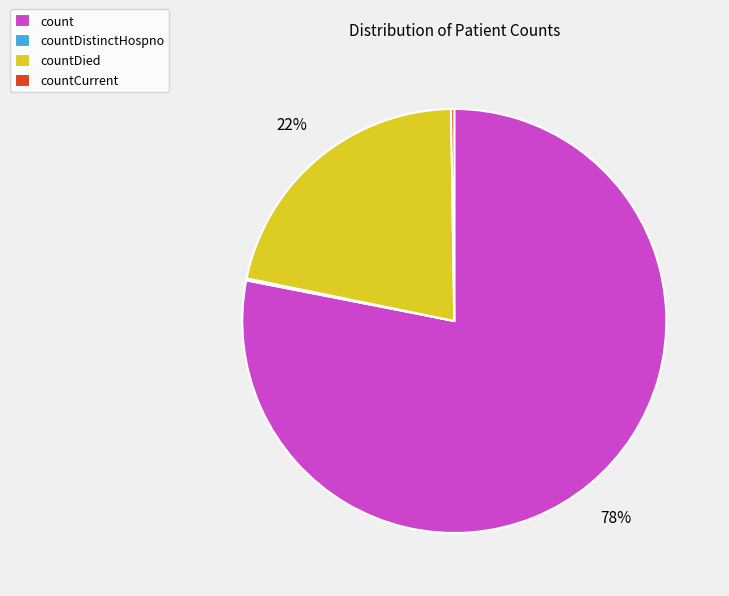

To the nearest percent, what portion does count represent?

78%